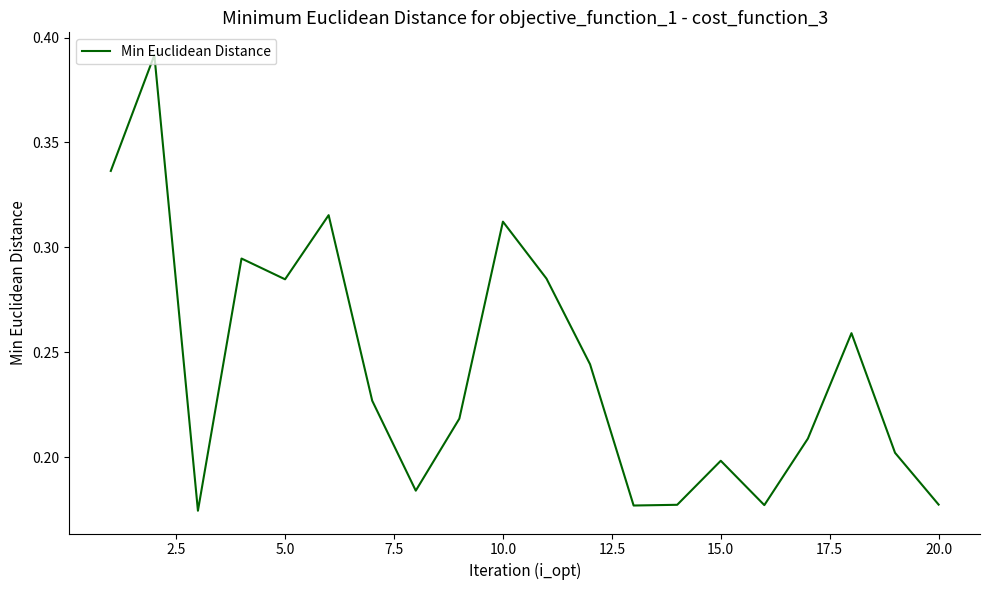

Does the chart display data point markers on the line(s)?

No